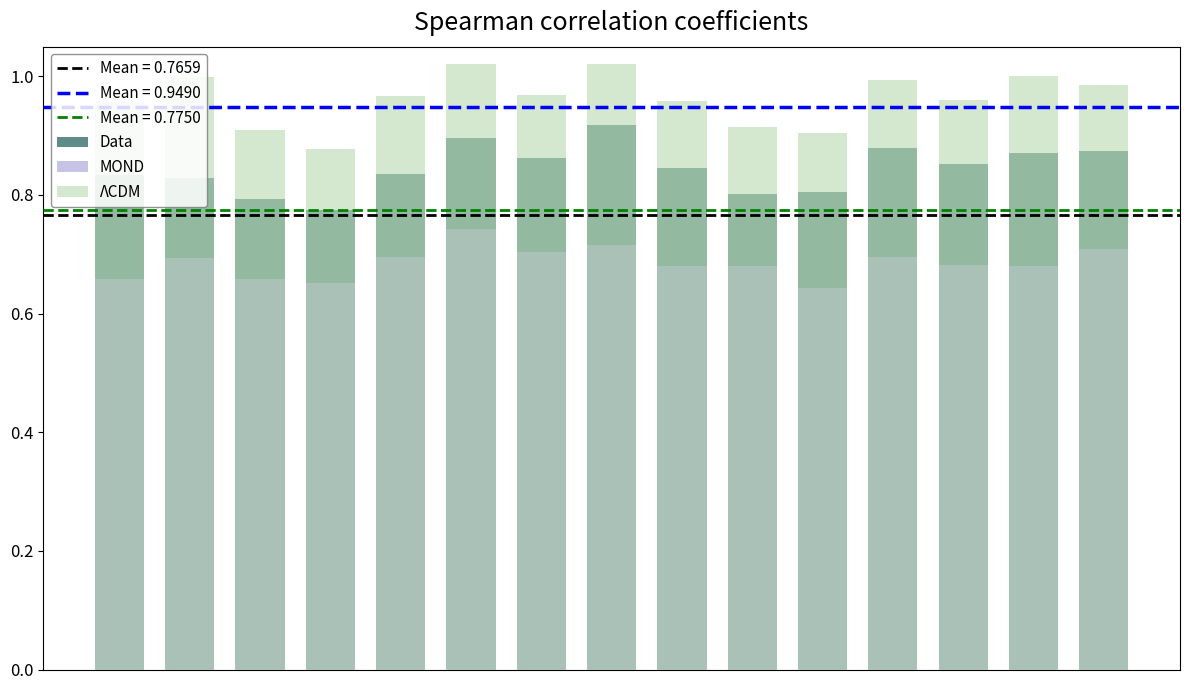

Reading left to right, extract all data points from this chart.

Data: 0=0.8	1=0.8	2=0.8	3=0.8	4=0.8	5=0.9	6=0.9	7=0.9	8=0.8	9=0.8	10=0.8	11=0.9	12=0.9	13=0.9	14=0.9
MOND: 0=0.7	1=0.7	2=0.7	3=0.7	4=0.7	5=0.7	6=0.7	7=0.7	8=0.7	9=0.7	10=0.6	11=0.7	12=0.7	13=0.7	14=0.7
ΛCDM: 0=1.0	1=1.0	2=0.9	3=0.9	4=1.0	5=1.0	6=1.0	7=1.0	8=1.0	9=0.9	10=0.9	11=1.0	12=1.0	13=1.0	14=1.0